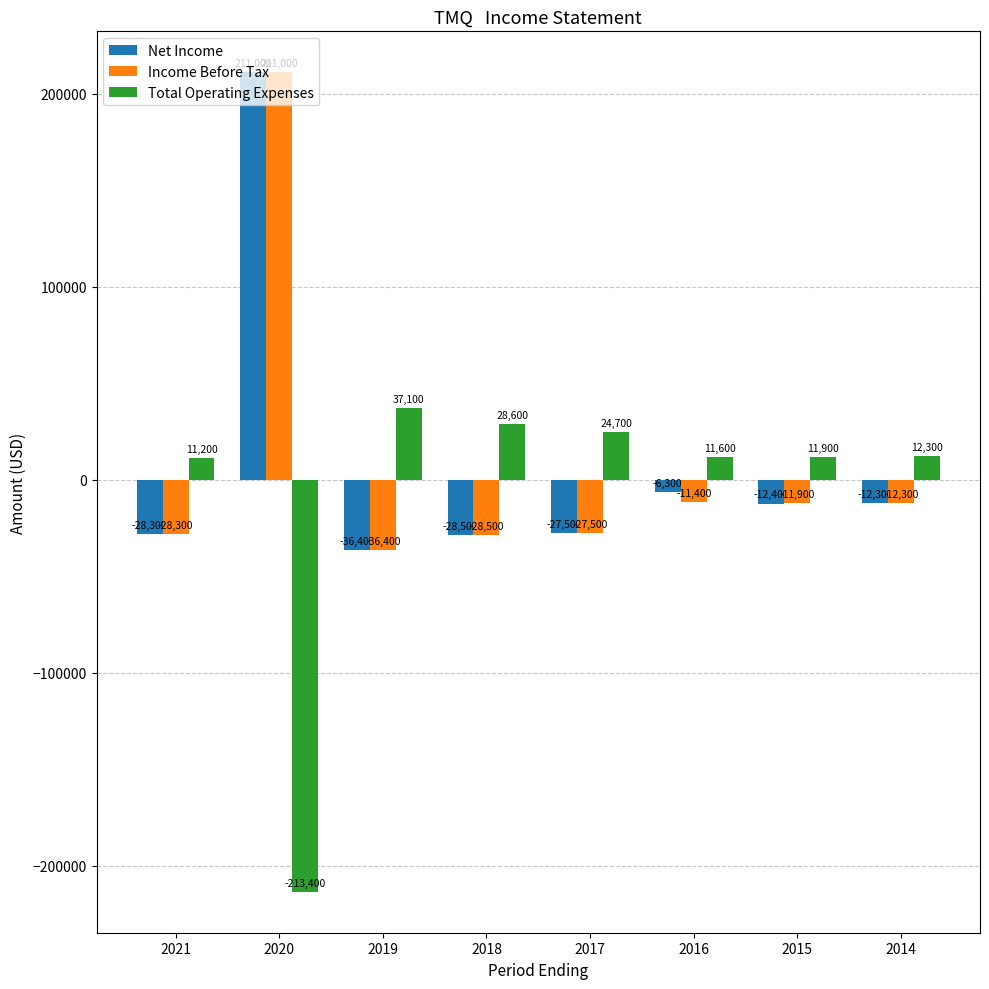

What is the total value across all series at 2018?

-28400